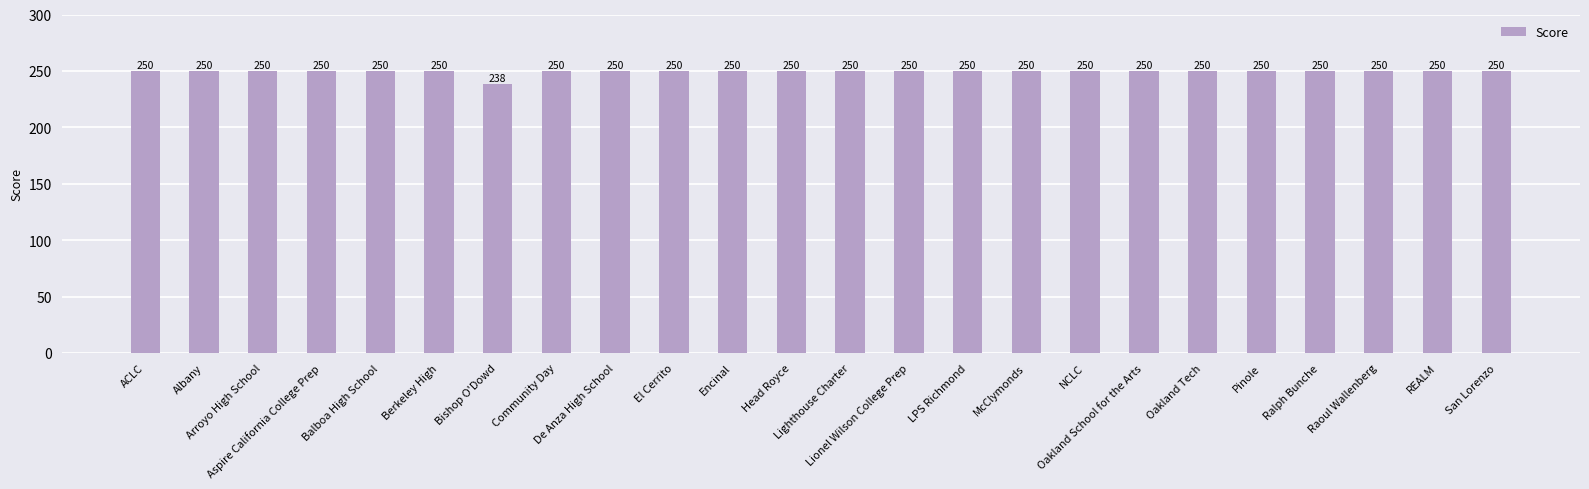

What is the value of the 10th bar from the left?

250